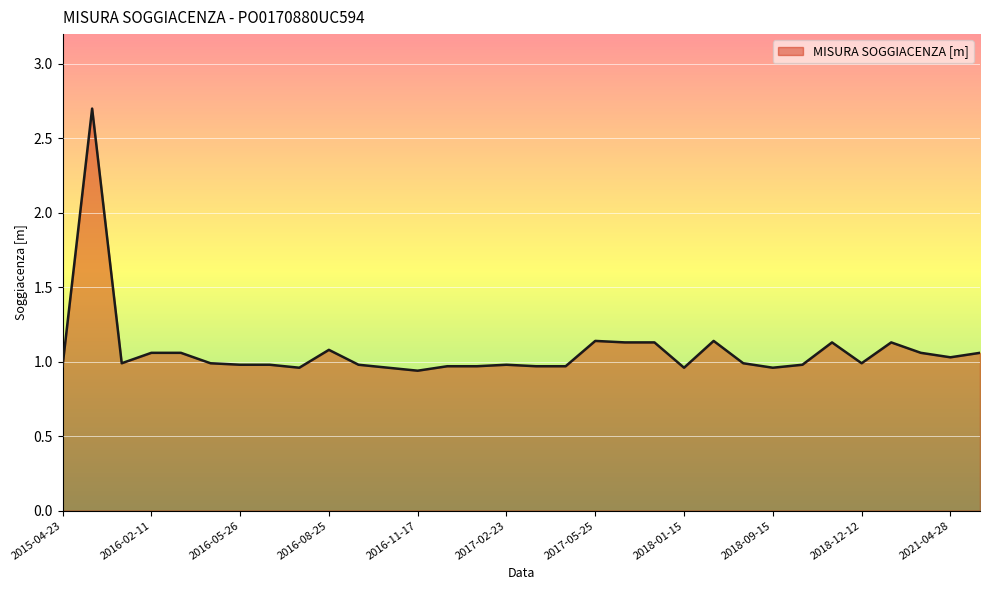

What is the difference between the second highest and minimum values?

0.2